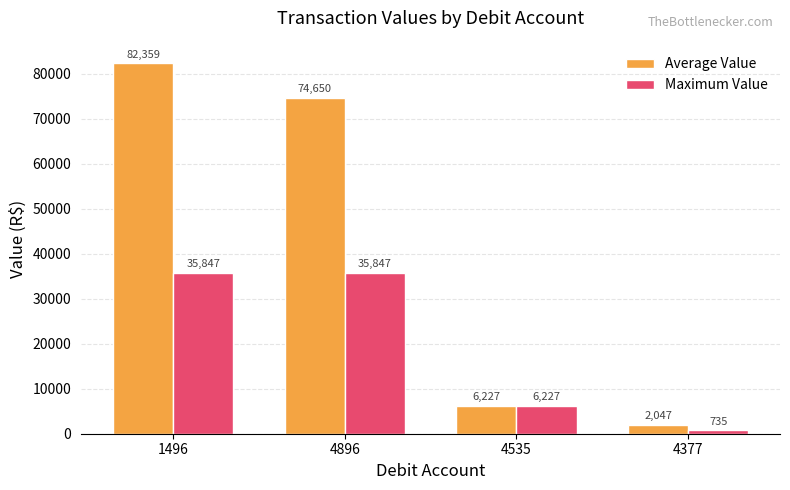

Which series has the largest range (max minus min)?

Average Value